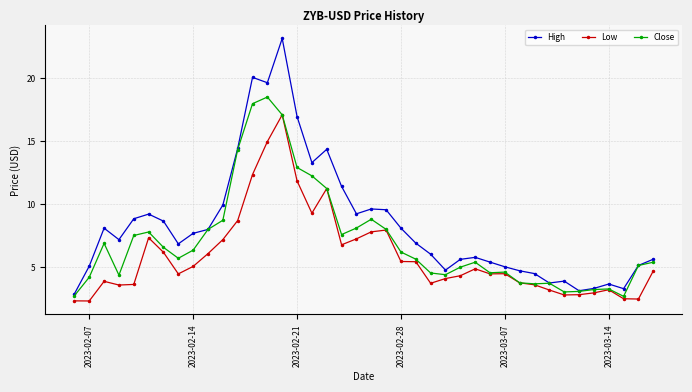

Count the number of categories in the chart.

40